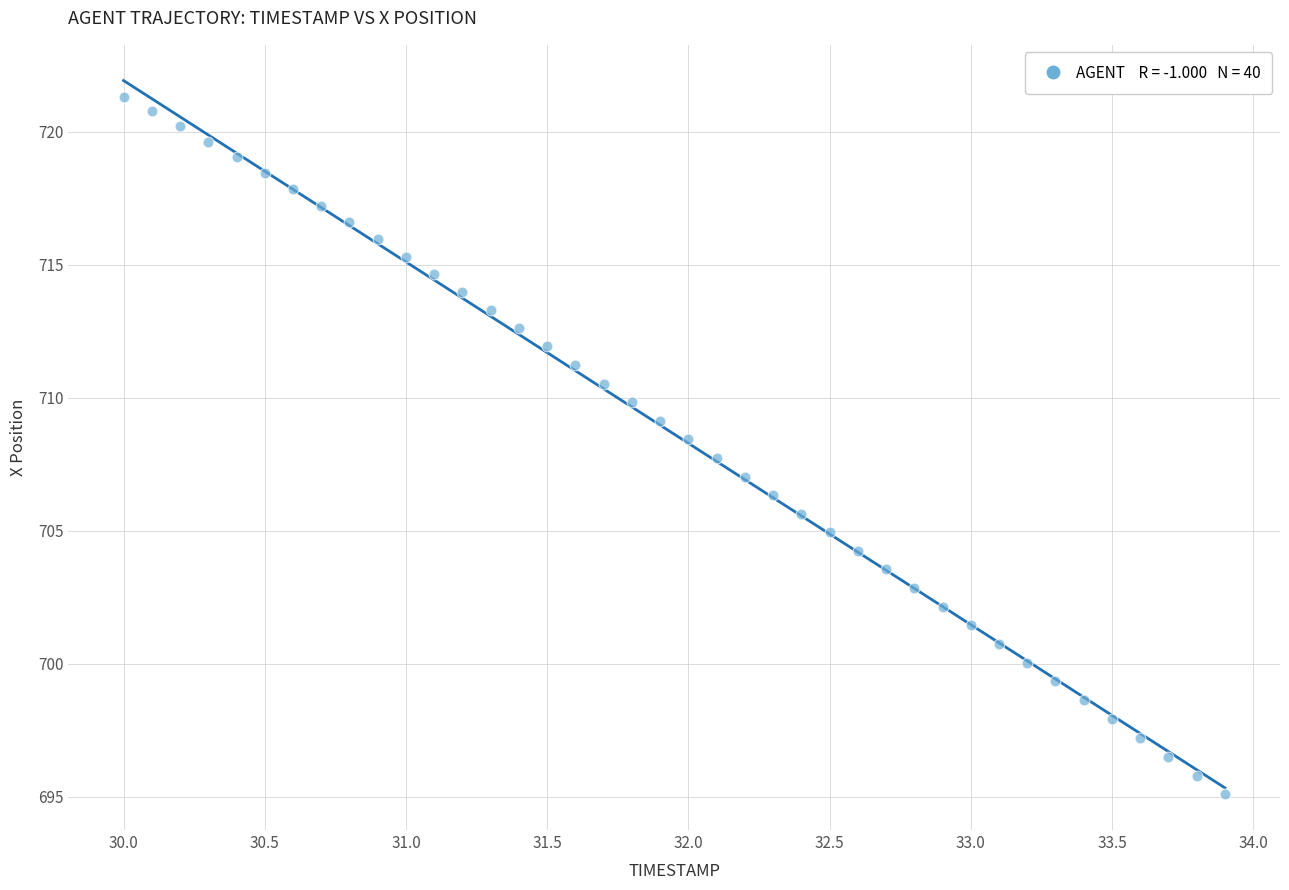

What is the range of Y values (max minus min)?

26.2